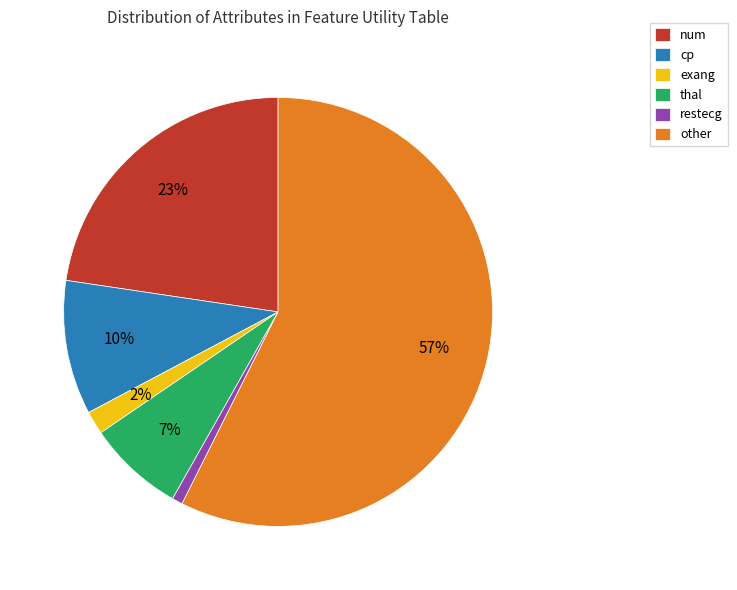

What is the smallest slice in the pie chart?

restecg